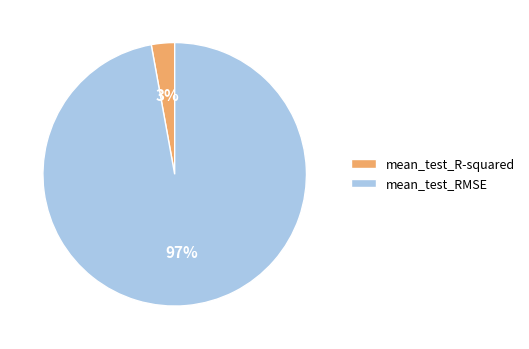

How many slices are in this pie chart?

2